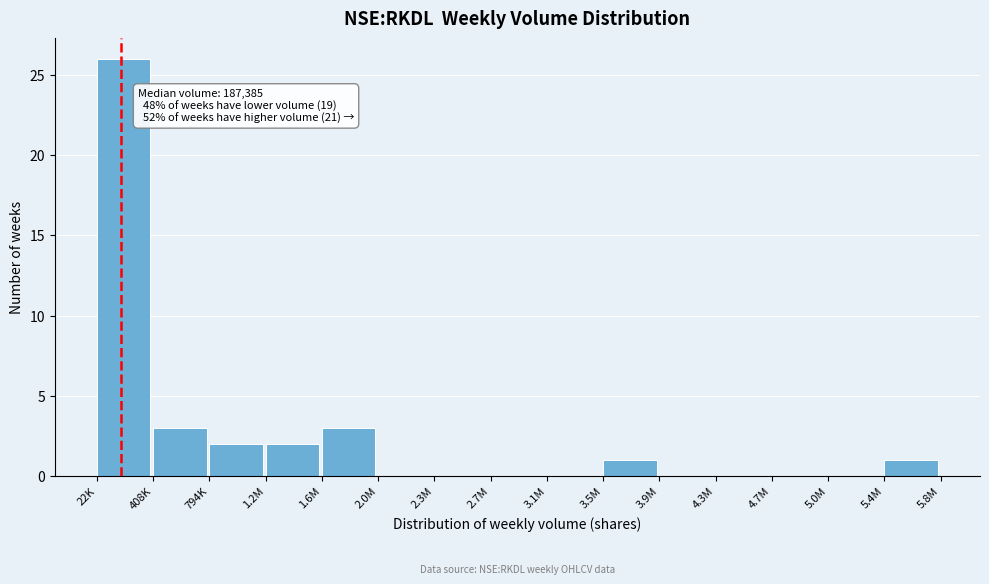

Reading left to right, what are all the values shown in this chart?

22K=26	408K=3	794K=2	1.2M=2	1.6M=3	2.0M=0	2.3M=0	2.7M=0	3.1M=0	3.5M=1	3.9M=0	4.3M=0	4.7M=0	5.0M=0	5.4M=1